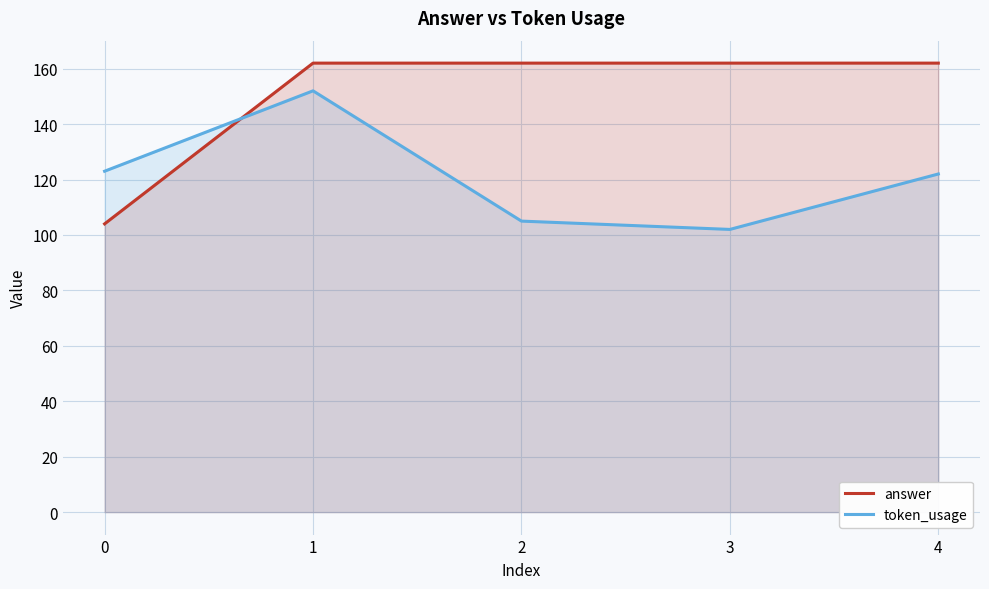

After their last crossing, which series has the higher values: token_usage or answer?

answer